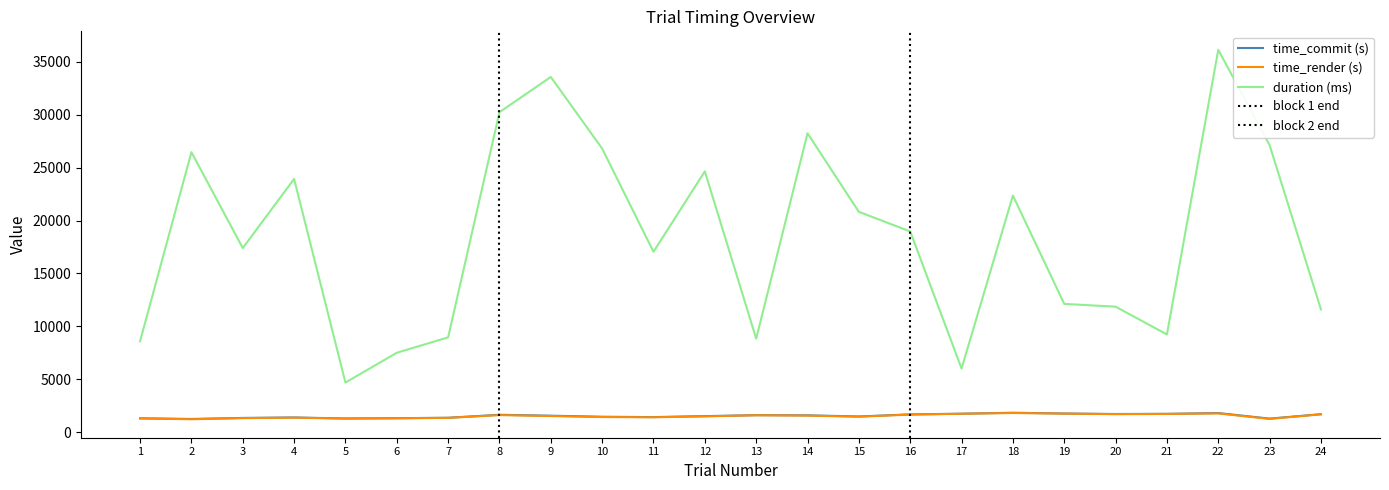

Reading left to right, list all the values displayed in this chart.

duration: 8604.1	26452.3	17401.0	23920.0	4701.4	7514.0	8967.8	30227.2	33552.3	26790.6	17045.9	24640.2	8845.4	28235.9	20818.2	18967.7	6021.5	22359.1	12127.3	11863.8	9243.6	36116.1	27113.3	11607.3
time_commit: 1323.8	1263.4	1361.6	1407.1	1308.5	1337.9	1376.9	1659.4	1573.2	1472.4	1439.3	1533.3	1622.9	1607.7	1499.6	1696.6	1760.7	1850.2	1779.1	1732.8	1748.3	1821.5	1297.3	1714.6
time_render: 1315.2	1237.0	1344.2	1383.2	1303.8	1330.4	1367.9	1629.2	1539.6	1445.6	1422.2	1508.6	1614.0	1579.4	1478.7	1677.6	1754.6	1827.8	1767.0	1720.9	1739.1	1785.4	1270.2	1702.9